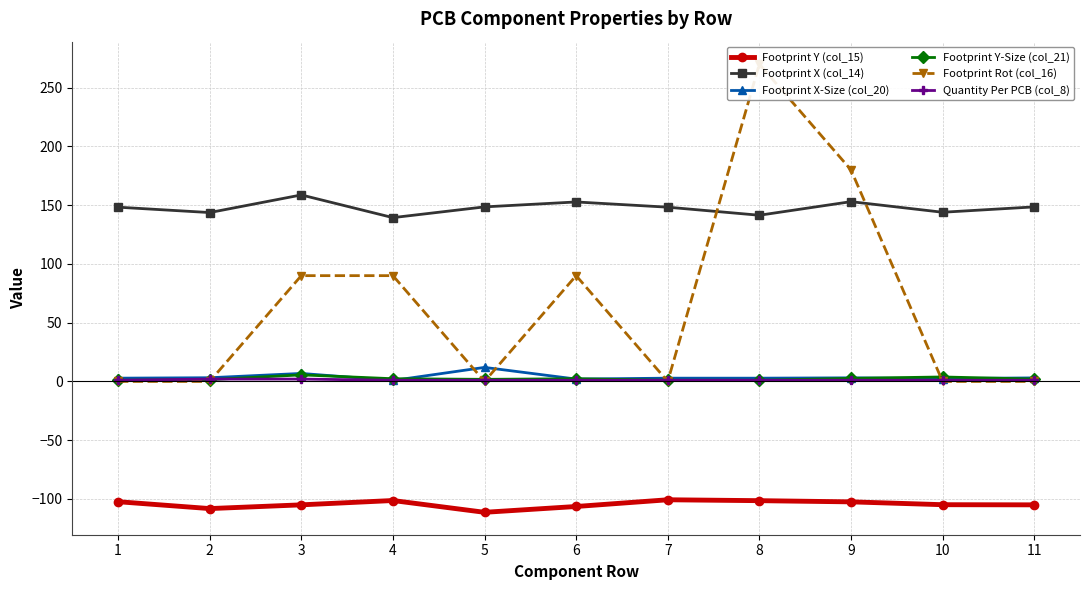

What is the approximate value of Footprint X-Size (col_20) at 6?

2.0